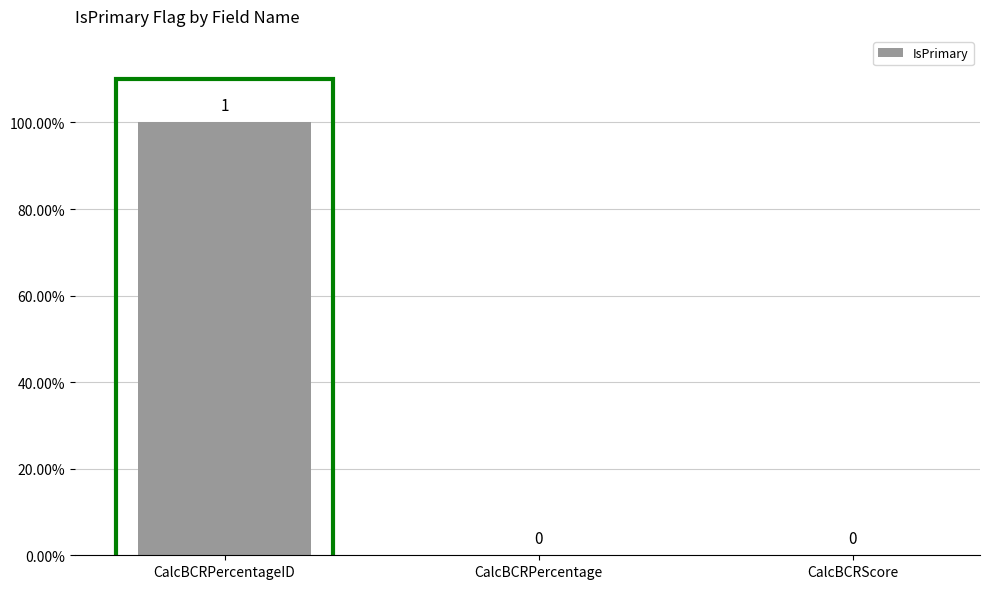

Which has a higher value, CalcBCRPercentage or CalcBCRScore?

CalcBCRPercentage